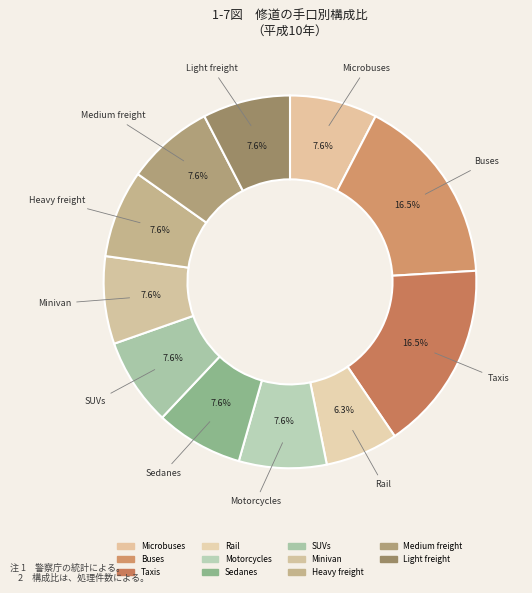

To the nearest percent, what percentage of the pie is Heavy freight?

8%